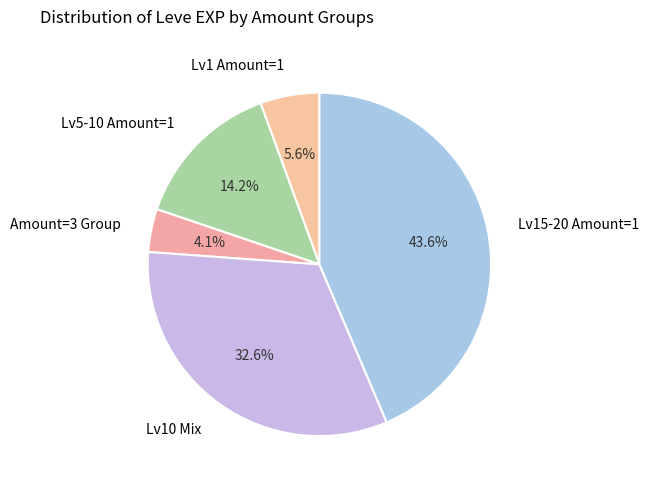

Approximately how many times larger is the value at Lv10 Mix compared to Lv15-20 Amount=1?

0.7